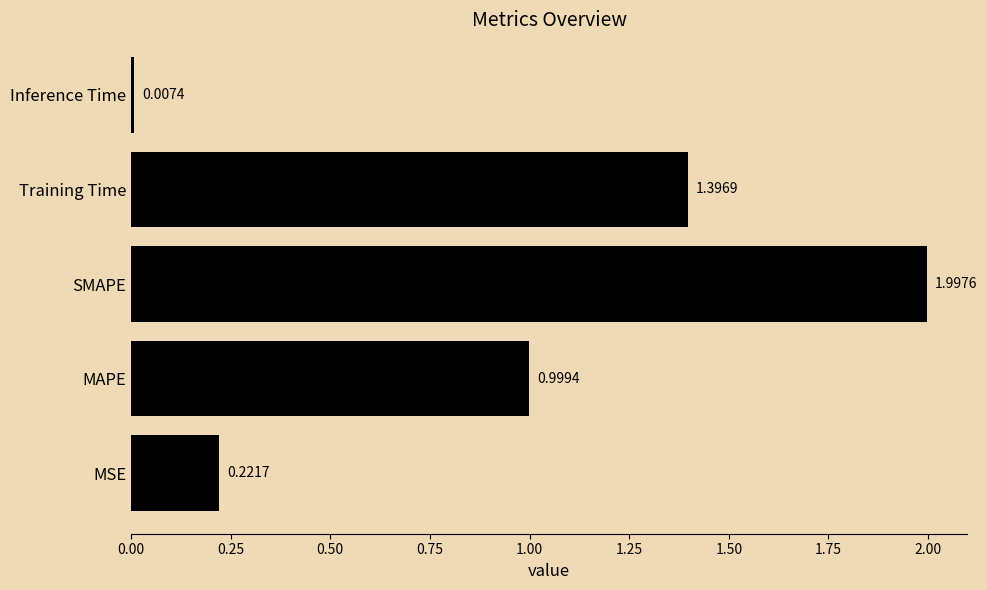

What is the change in value from SMAPE to Training Time?

-0.6